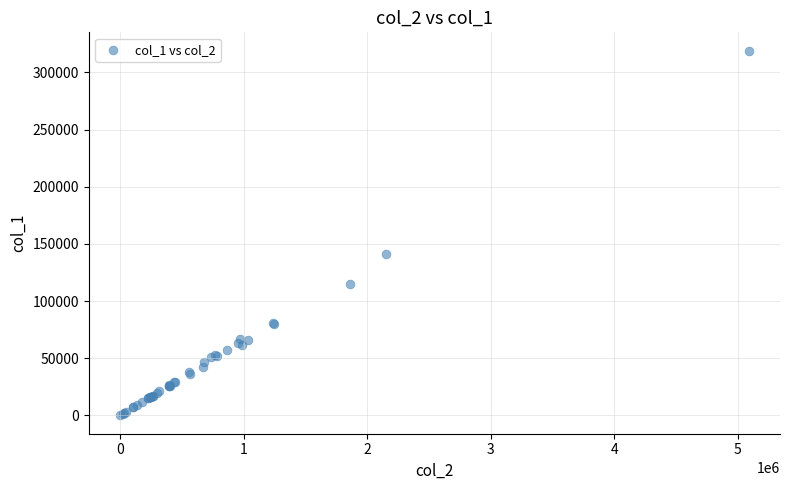

What Y value in the scatter plot is closest to 159511?

141010